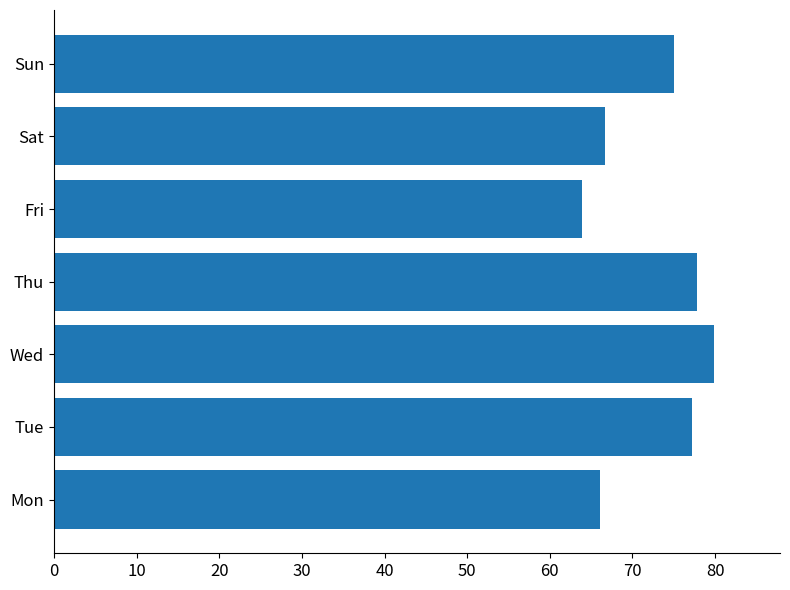

The chart shows a value of 15.8 at Fri. True or false?

False